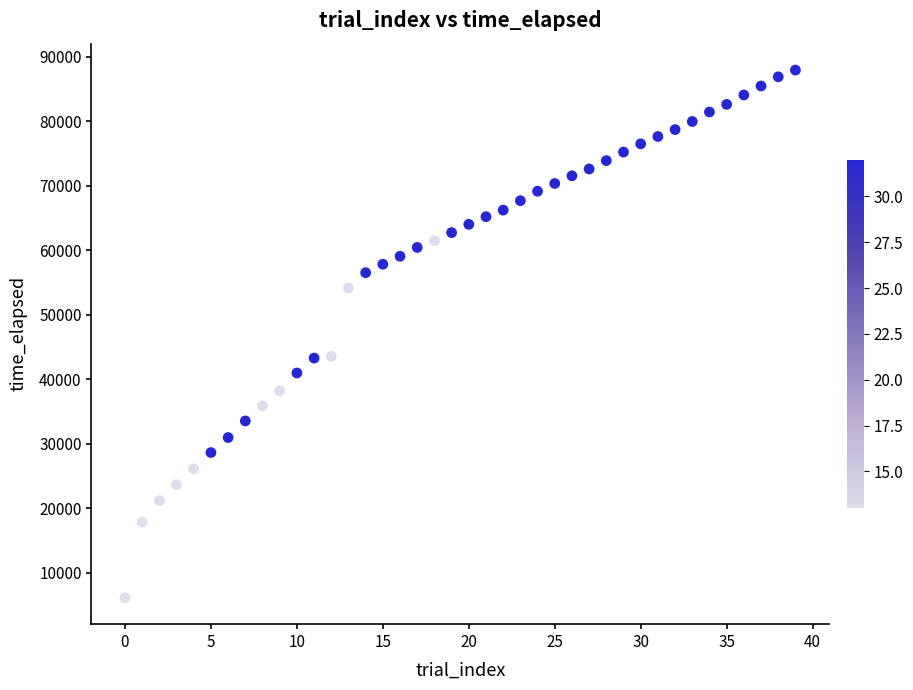

What is the range of Y values (max minus min)?

81815